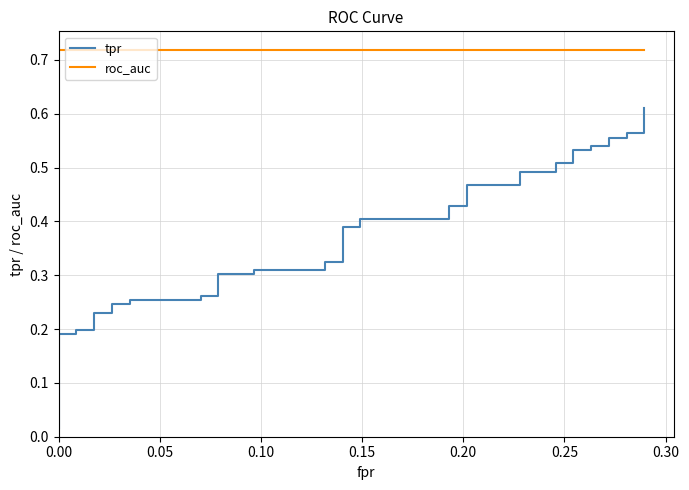

Rank the series by their average value, from highest to lowest.

roc_auc, tpr